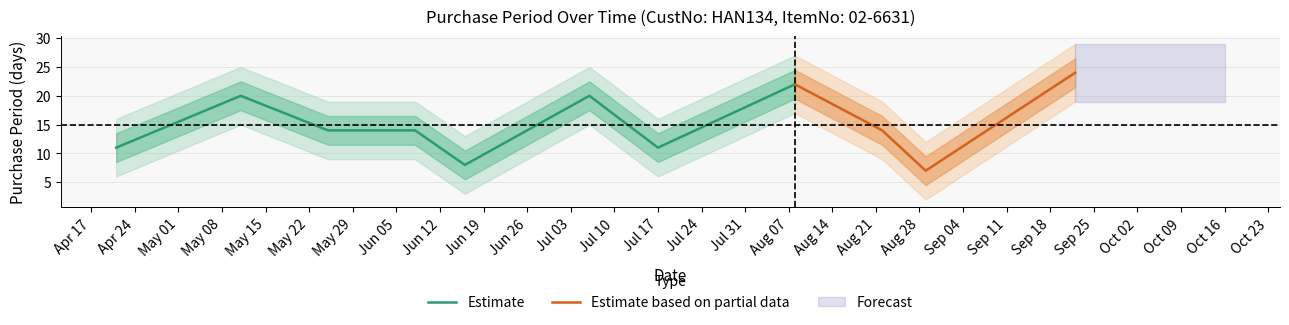

List the labels in order of value, smallest first.

2017-08-29, 2017-06-16, 2017-04-21, 2017-07-17, 2017-05-25, 2017-06-08, 2017-08-22, 2017-05-11, 2017-07-06, 2017-08-08, 2017-09-22